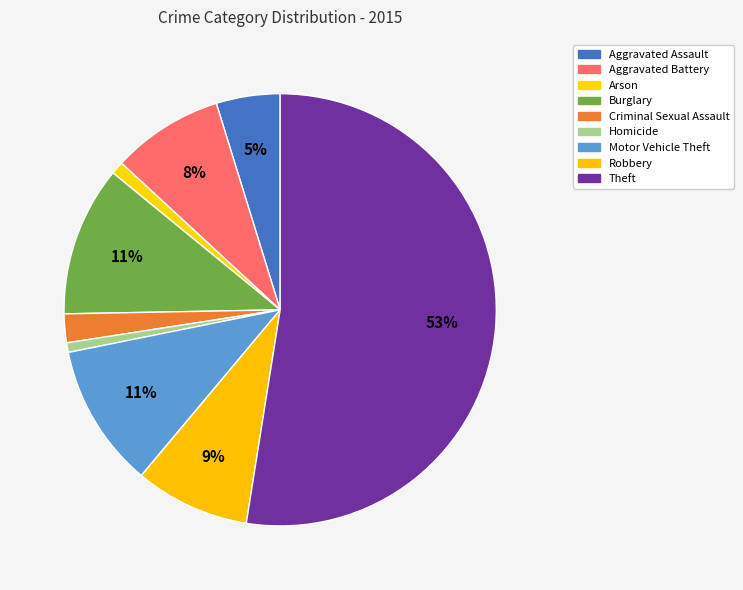

To the nearest percent, what is the average slice percentage?

11%